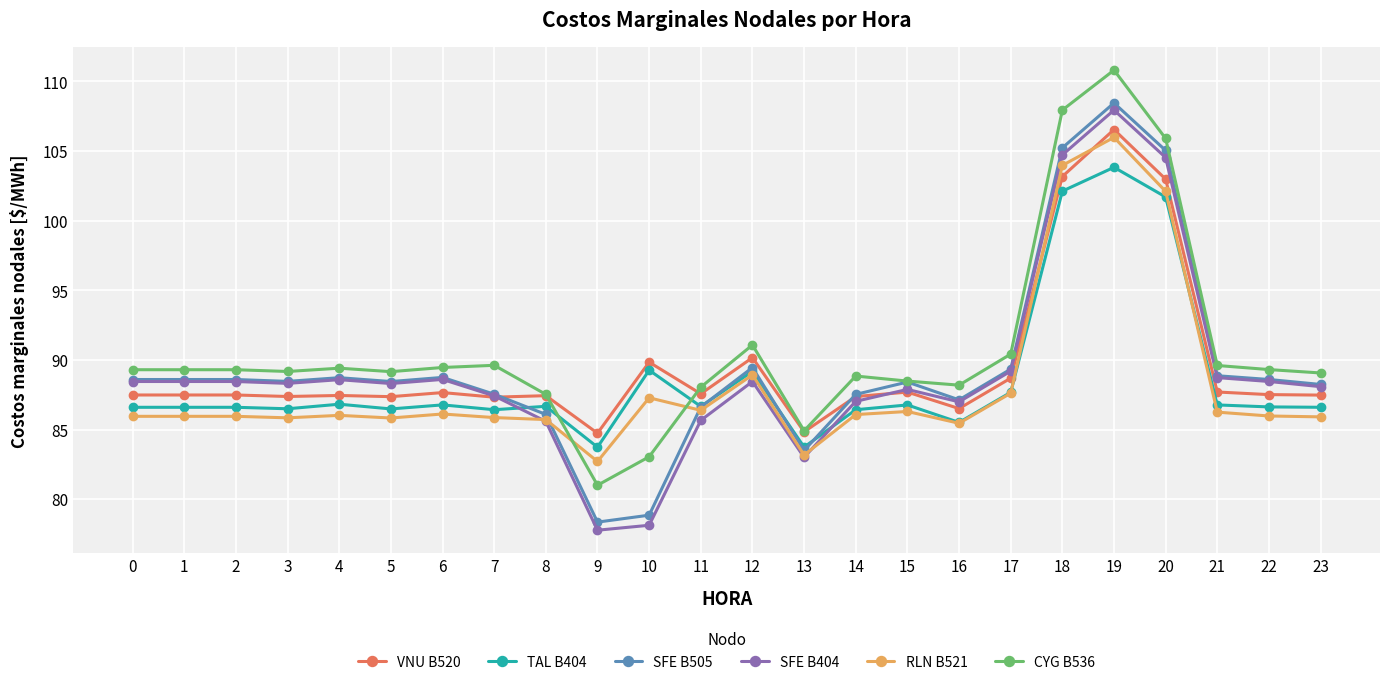

True or false: CYG B536 has more than 0 points higher than both neighbors.

True